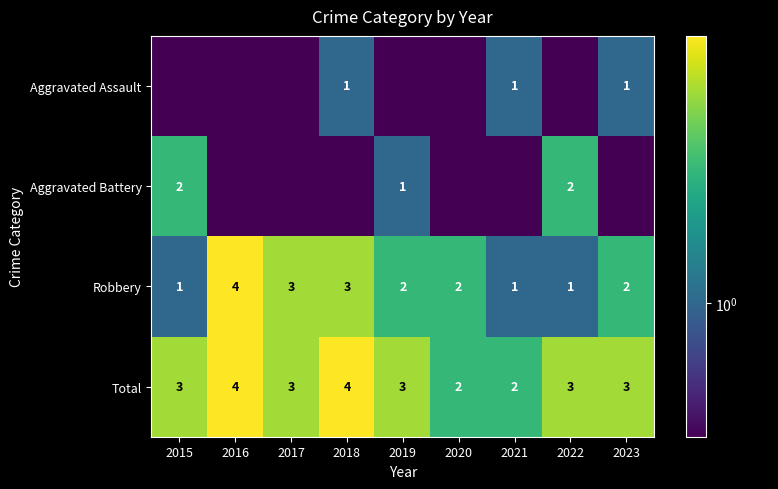

What is the difference between the maximum and minimum values in the Total series?

2.0